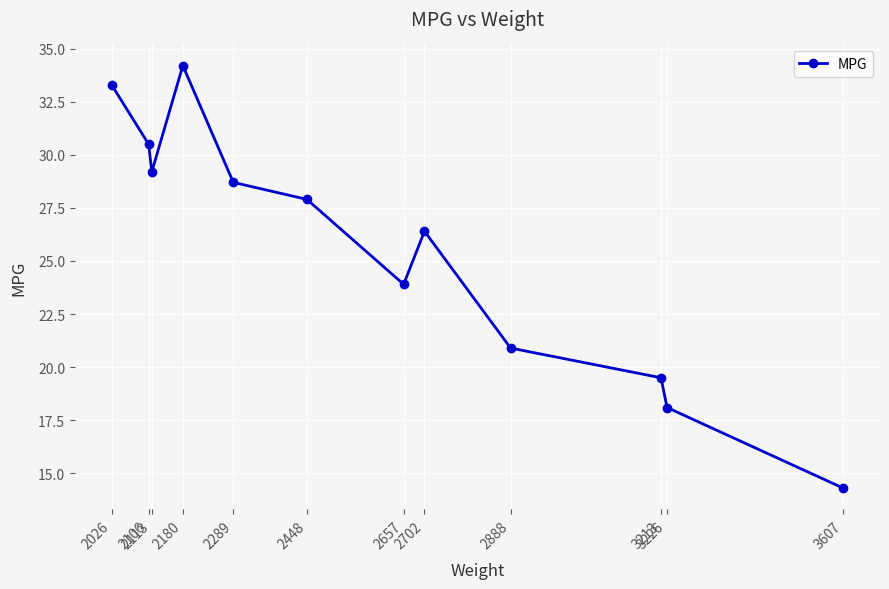

What is the value of the 7th point from the left?

23.9